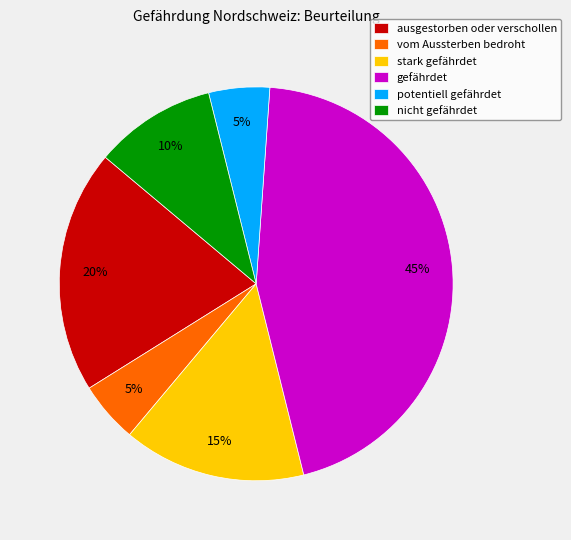

Between gefährdet and ausgestorben oder verschollen, which is larger?

gefährdet